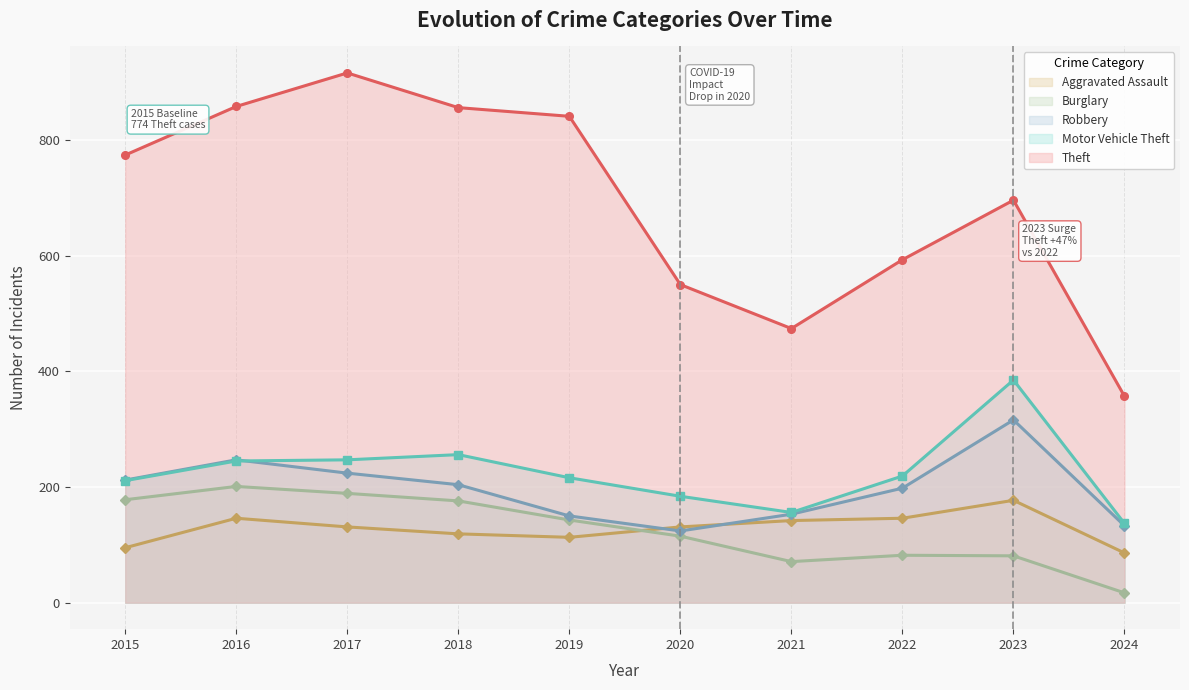

What is the lowest value of the Motor Vehicle Theft series?

137